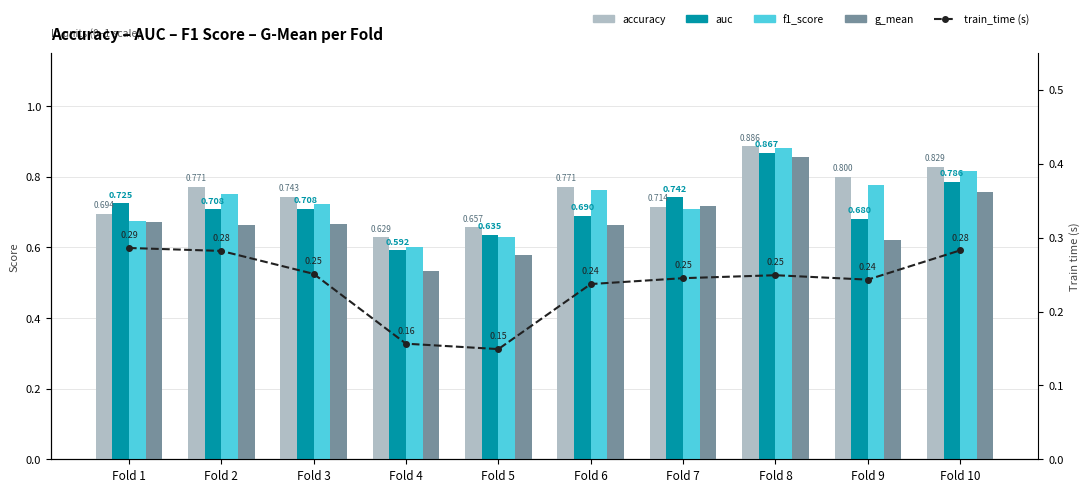

What value does the auc series have at Fold 10?

0.8